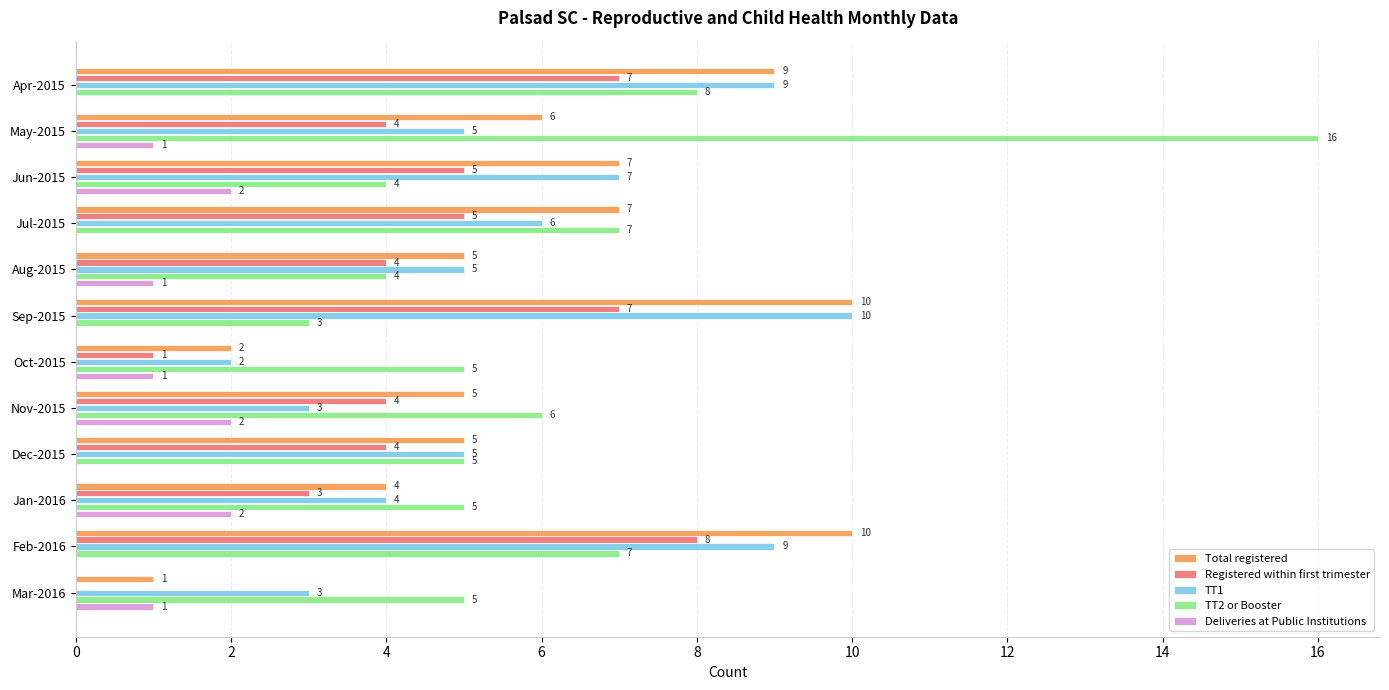

Which series changed the most between Dec-2015 and Jan-2016?

Deliveries at Public Institutions